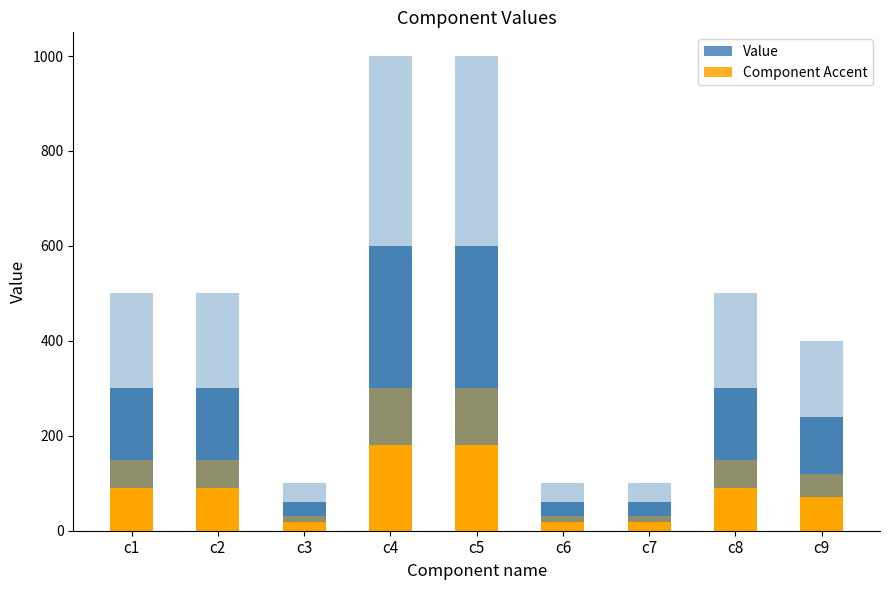

At which label does Component Accent reach its peak?

c4